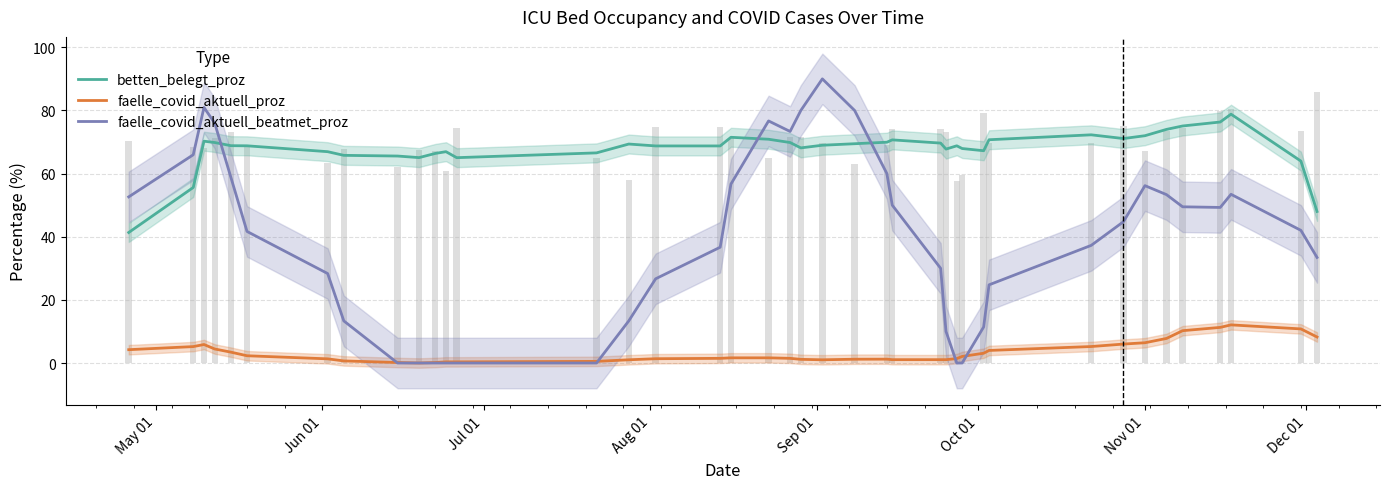

What is the maximum value for faelle_covid_aktuell_proz?

12.1